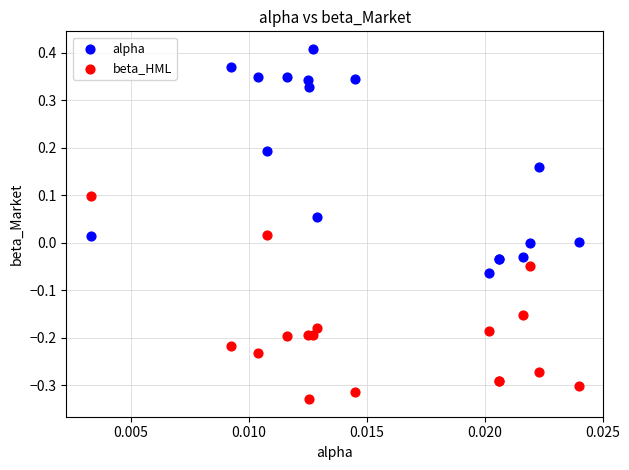

Which series contains the lowest Y value?

beta_HML